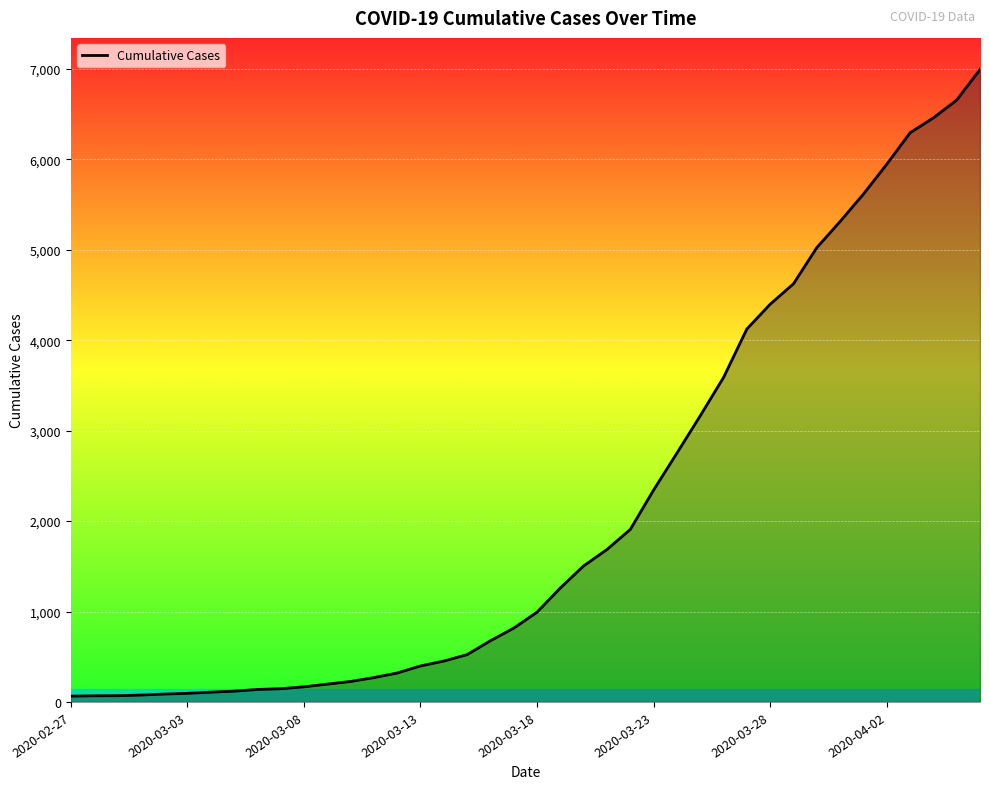

What is the maximum value shown in the chart?

6995